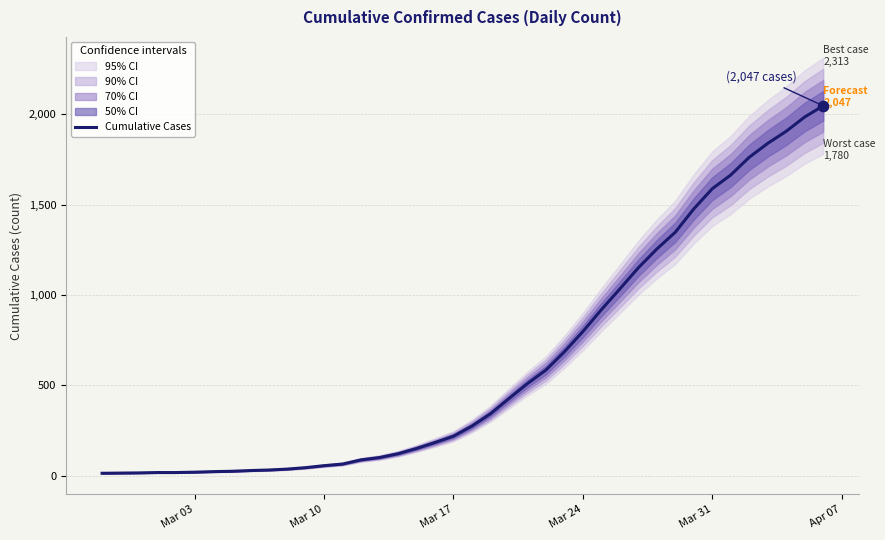

What is the maximum value for Cumulative Cases?

2047